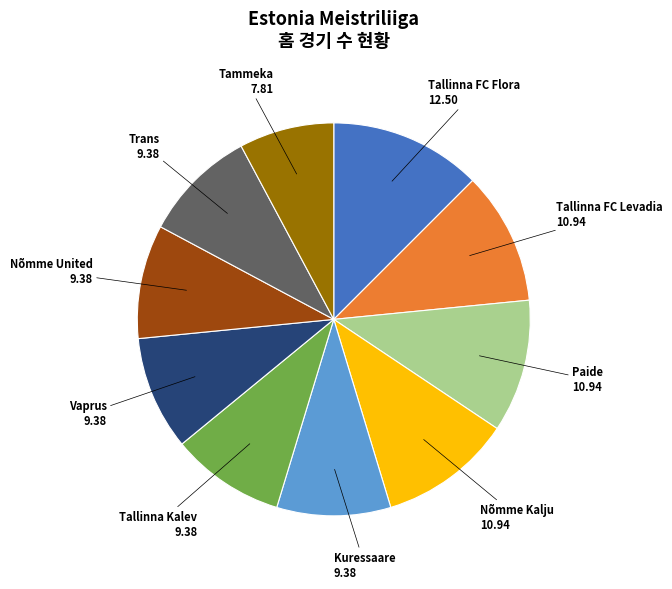

Is there a majority slice in this chart?

No